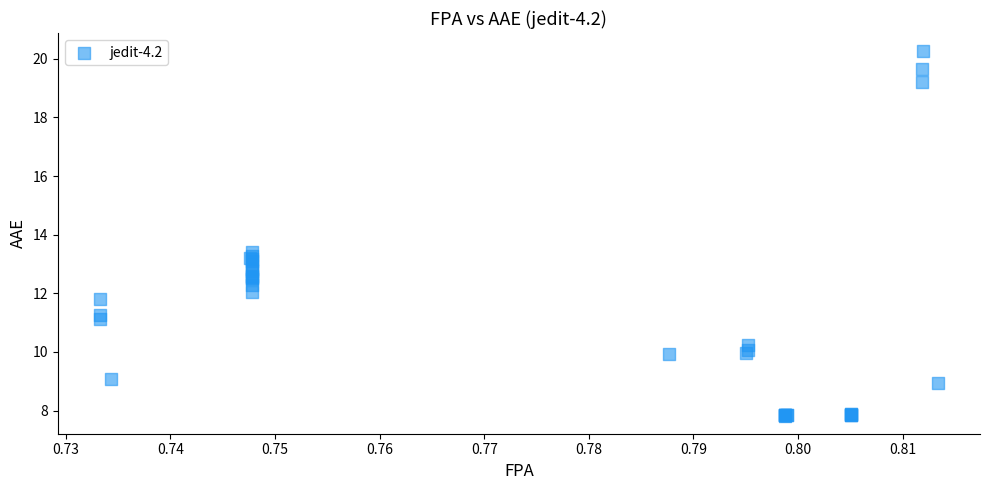

What Y value in the scatter plot is closest to 14?

13.4